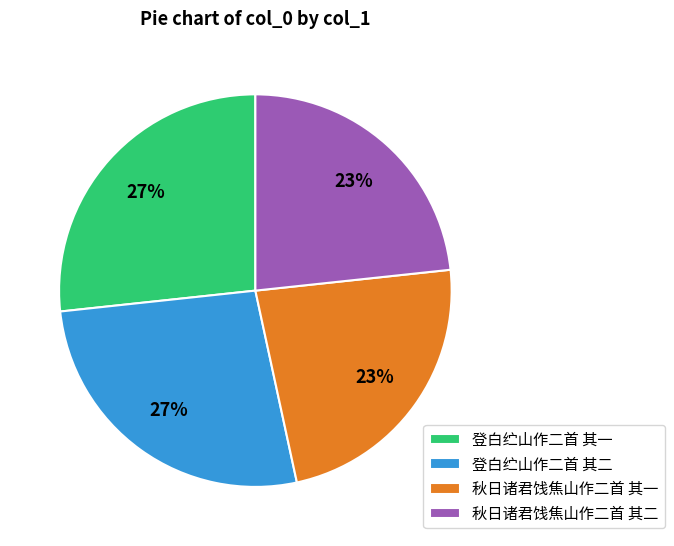

What percentage is the 登白纻山作二首 其一 slice, to the nearest percent?

27%